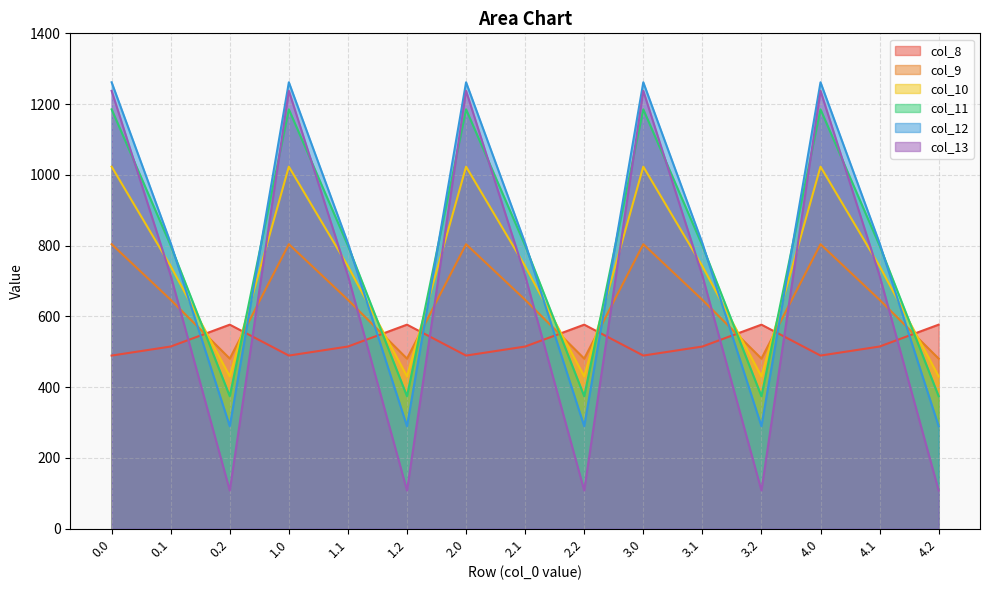

How many lines are shown in the chart?

6